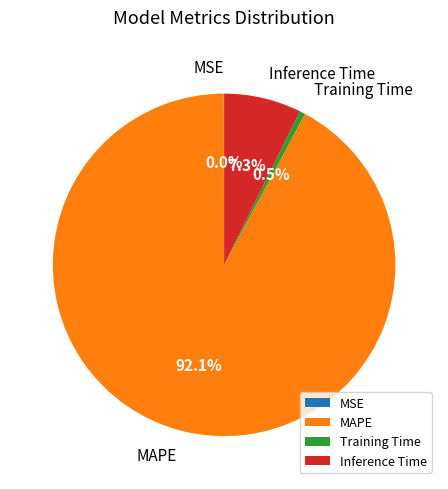

To the nearest percent, what portion does MAPE represent?

92%